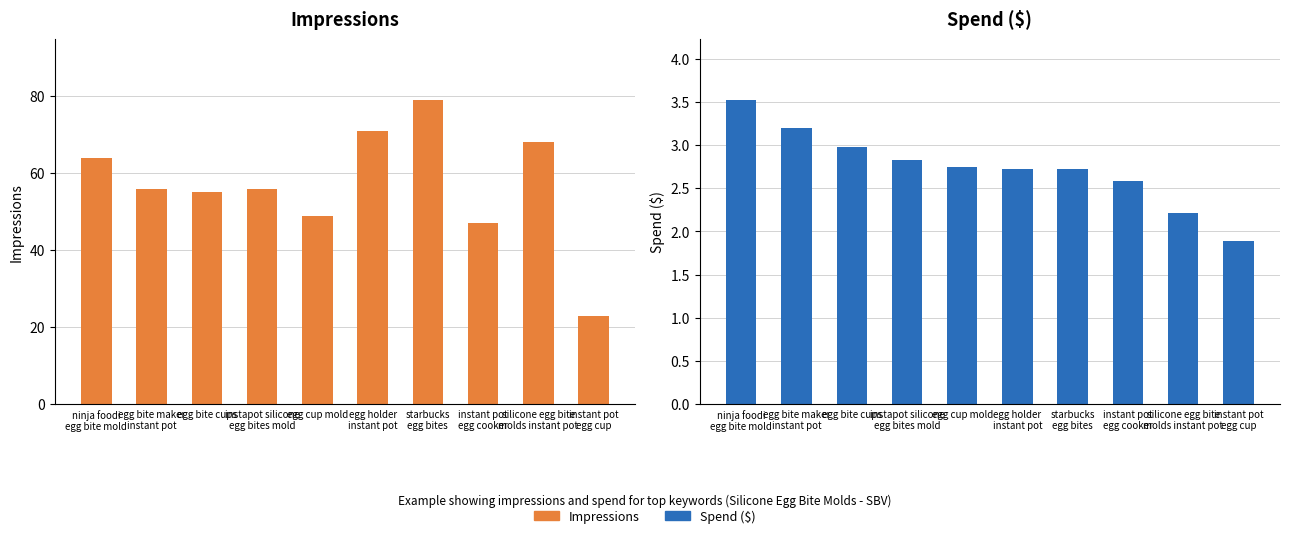

How many data points in Spend ($) are less than 2?

1